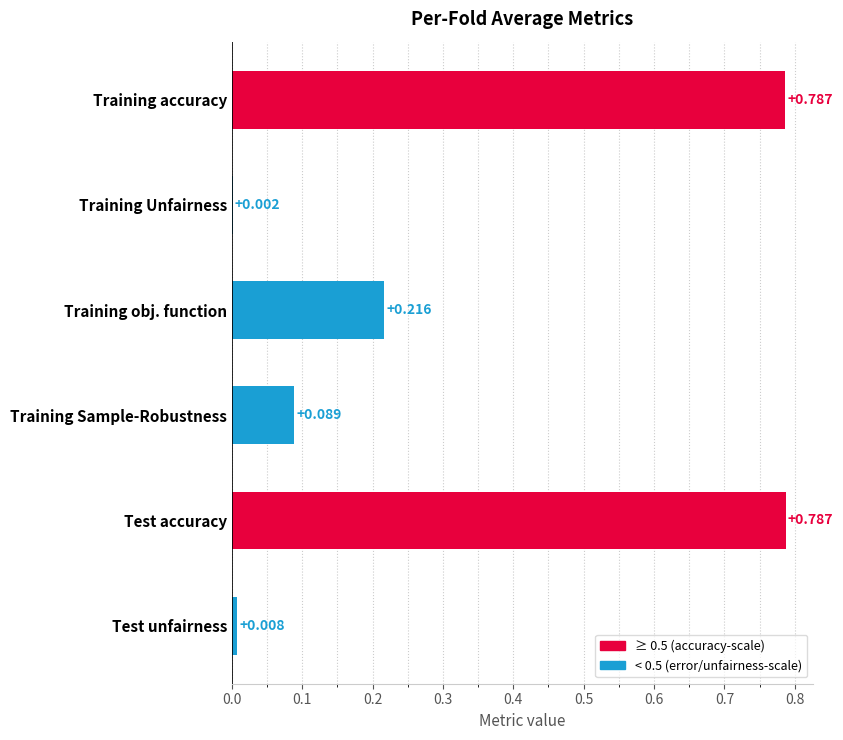

Between Training Sample-Robustness and Training accuracy, which is larger?

Training accuracy